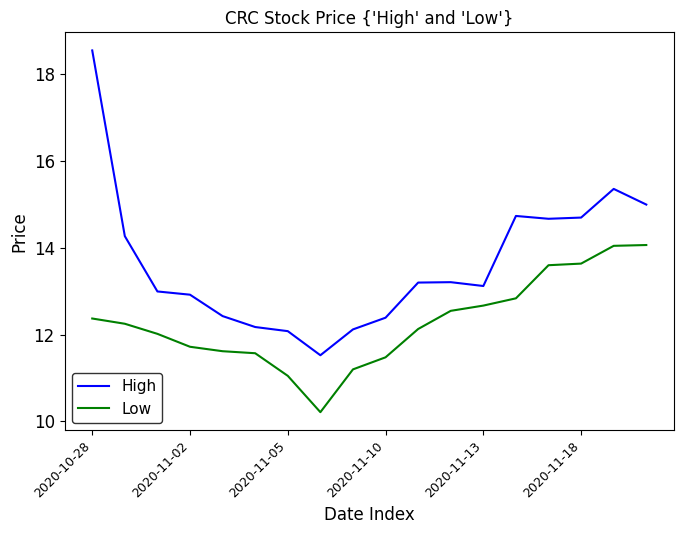

List the series in order of their peak value, highest first.

High, Low